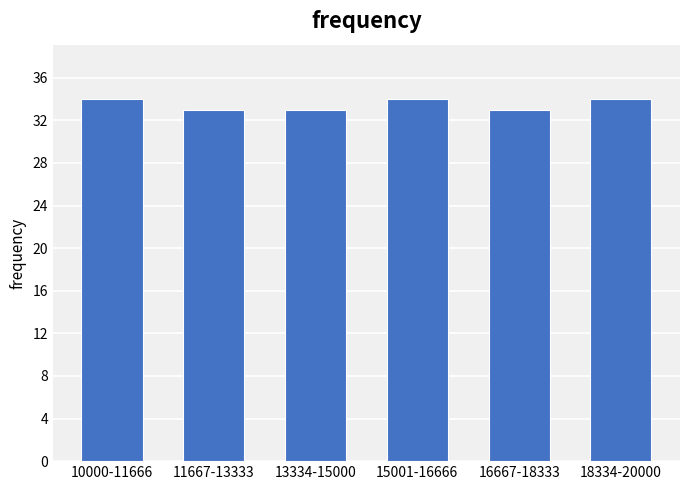

Reading right to left, extract all data points from this chart.

34	33	34	33	33	34